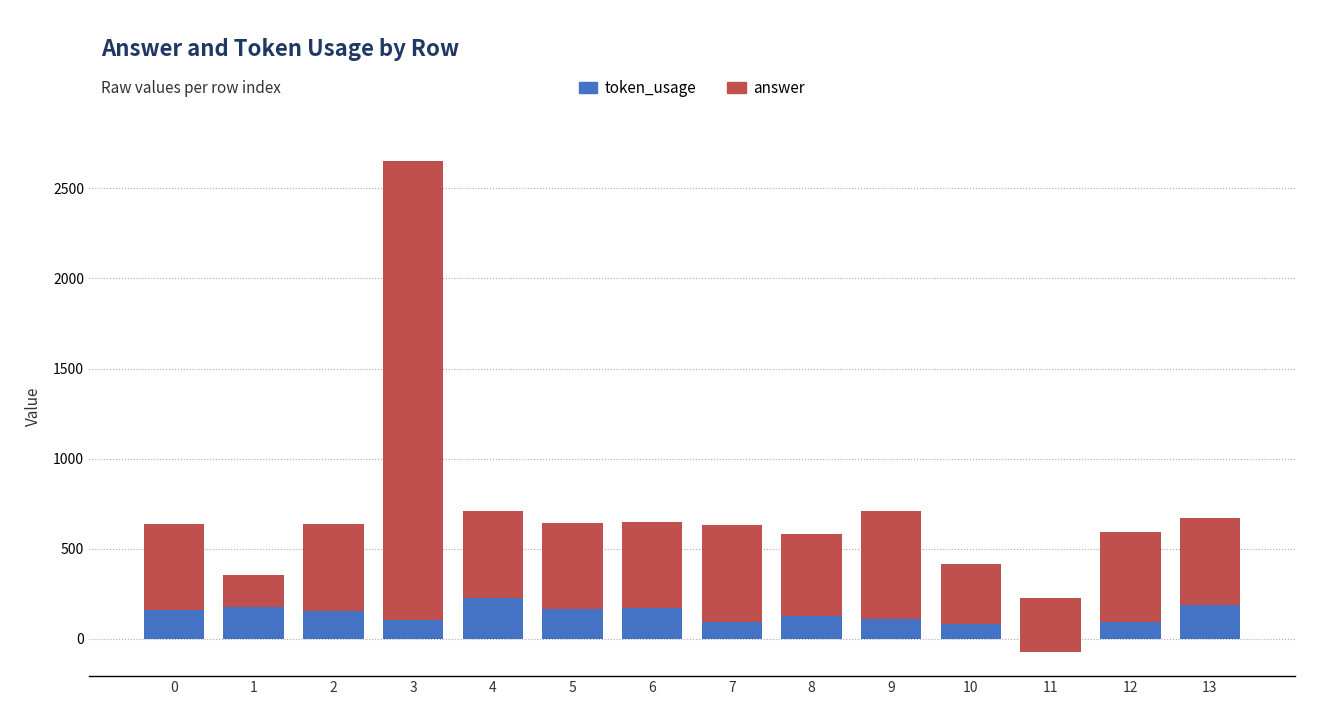

What are all the series names shown in the legend?

token_usage, answer